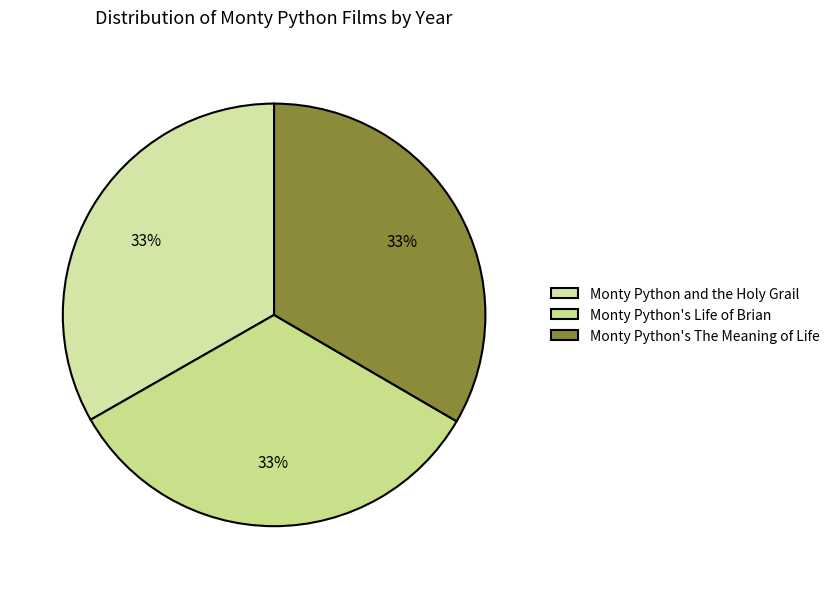

The Monty Python's The Meaning of Life slice represents 48% of the pie. True or false?

False